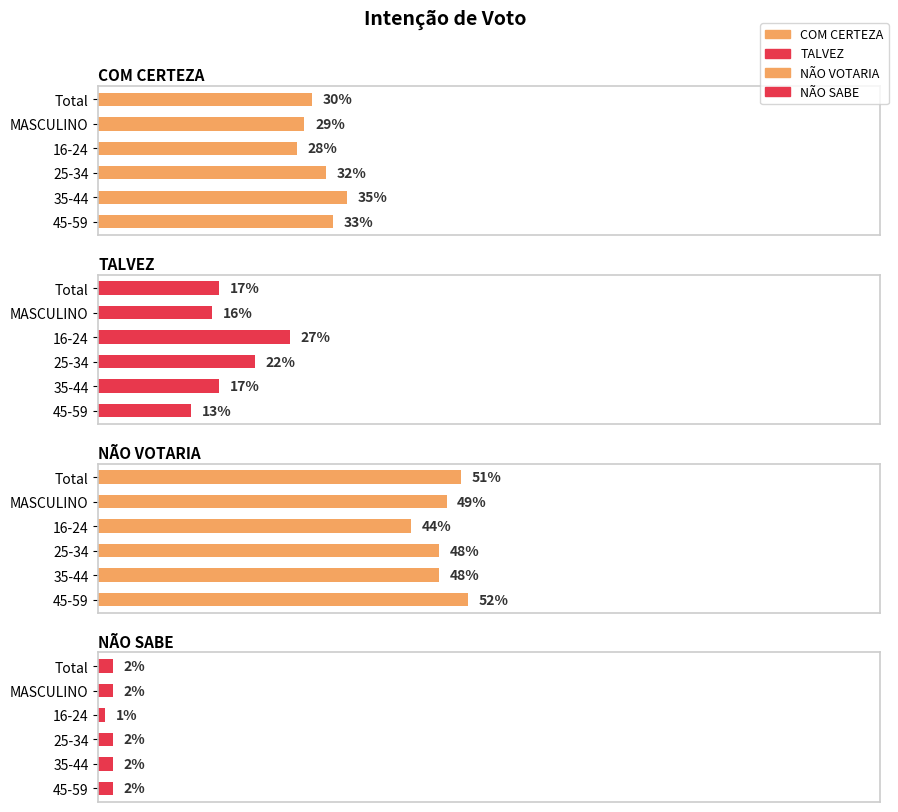

How many groups of bars are there?

6